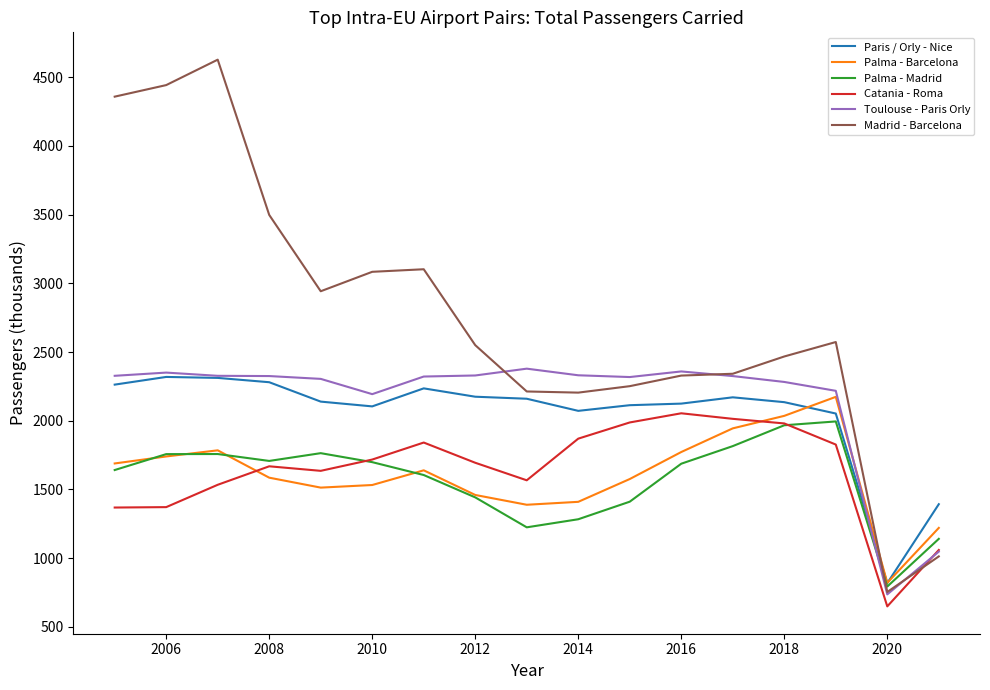

What is the minimum value shown in the chart?

649.4